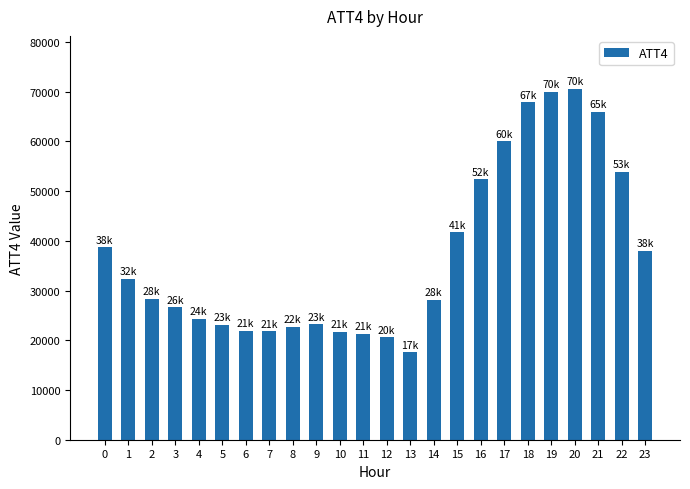

What is the greatest value displayed?

70600